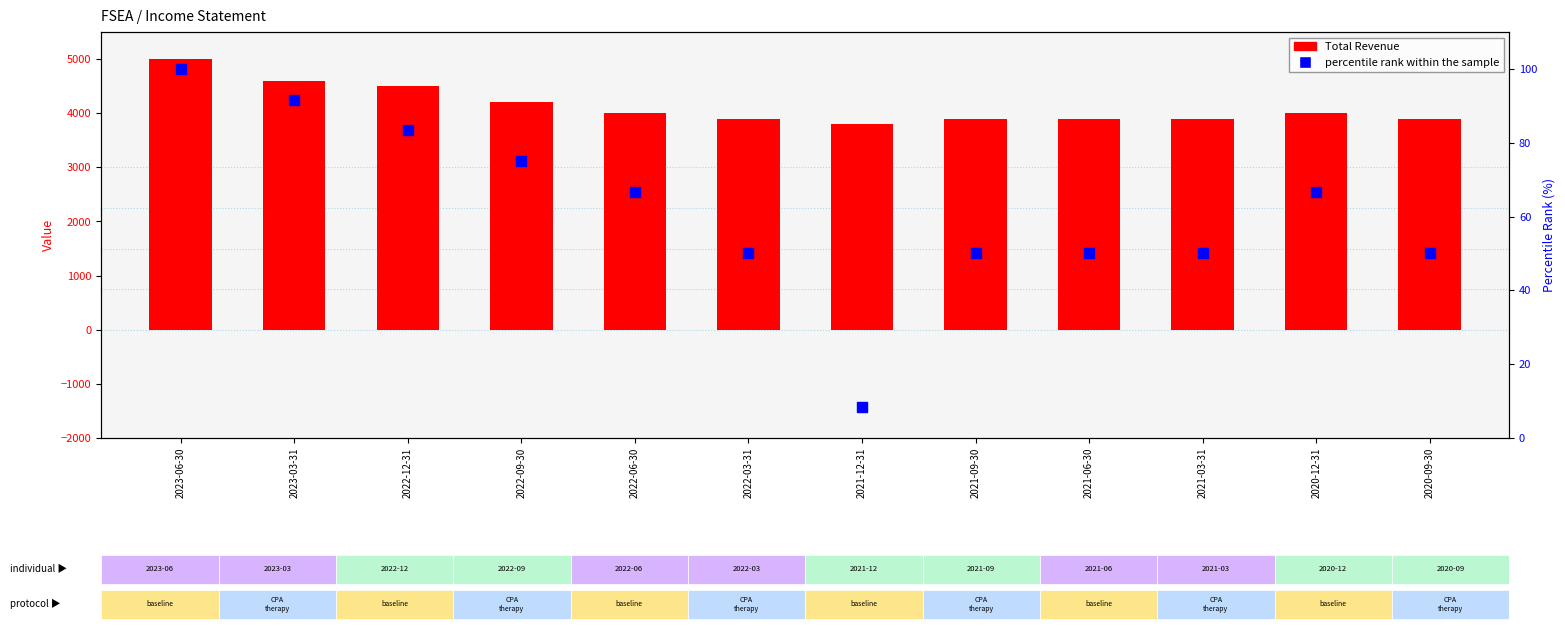

What is the total value across all series at 2021-06-30?

3950.0